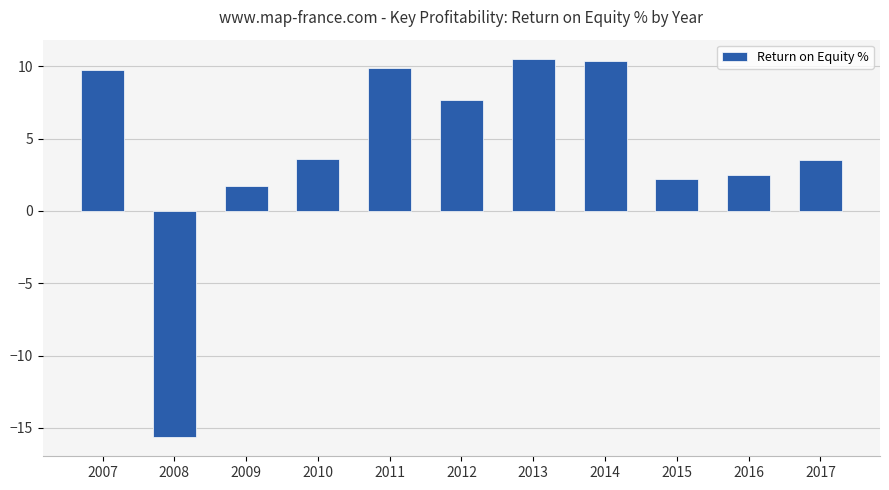

What is the value of the 1st bar from the left?

9.8